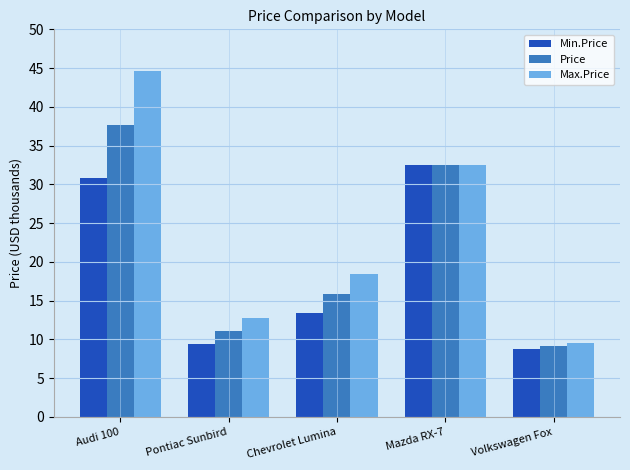

Reading right to left, transcribe all the data shown in this chart.

Min.Price: 8.7	32.5	13.4	9.4	30.8
Price: 9.1	32.5	15.9	11.1	37.7
Max.Price: 9.5	32.5	18.4	12.8	44.6